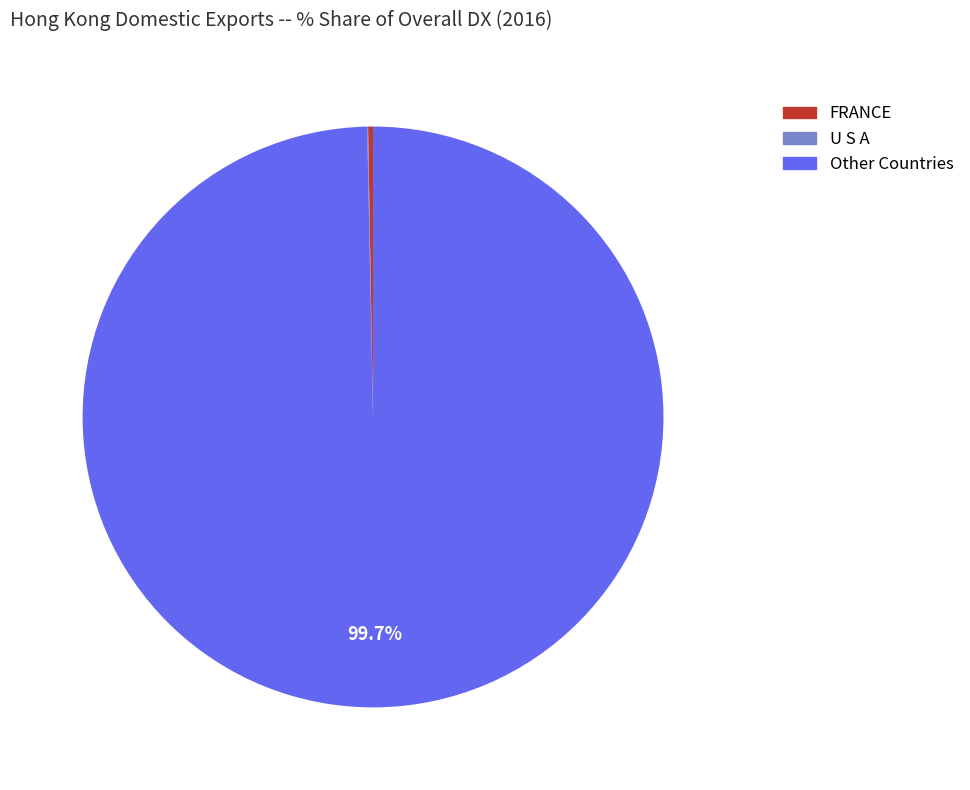

Is there any slice that represents more than half of the pie?

Yes